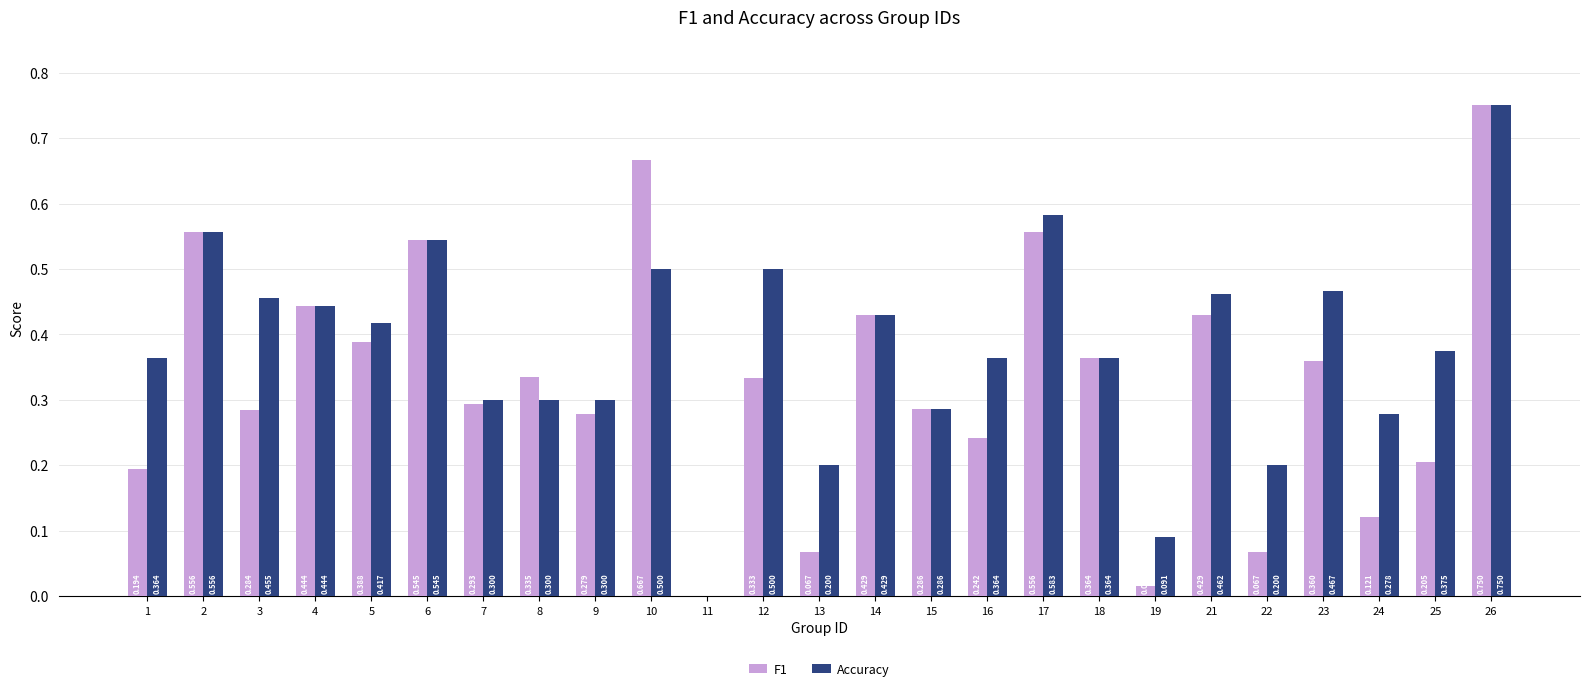

Which series changed the most between 9 and 15?

Accuracy